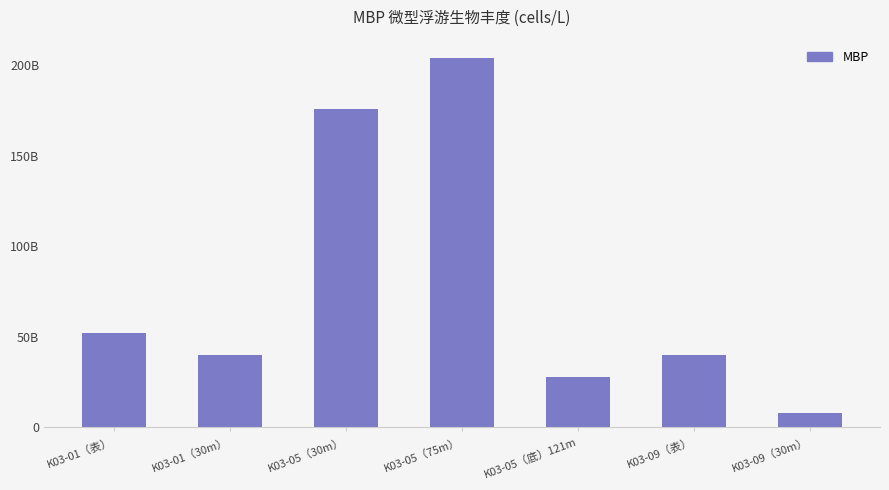

Reading left to right, extract all data points from this chart.

52000000000	40000000000	176000000000	204000000000	28000000000	40000000000	8000000000